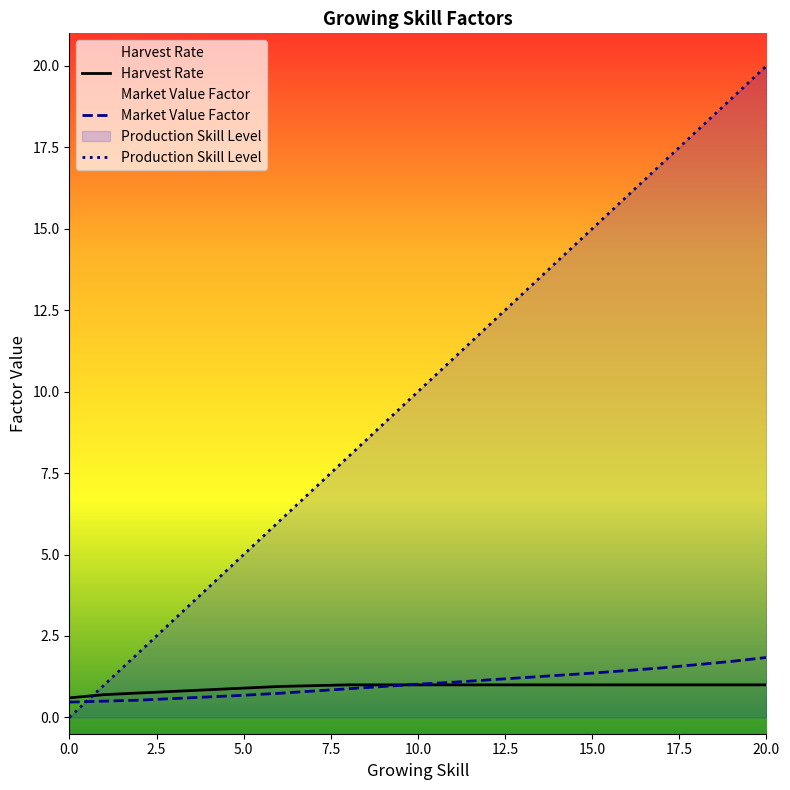

Reading right to left, transcribe all the data shown in this chart.

Harvest Rate: 1.0	1.0	1.0	1.0	1.0	1.0	1.0	1.0	1.0	1.0	1.0	1.0	1.0	1.0	0.9	0.9	0.8	0.8	0.8	0.7	0.6
Market Value Factor: 1.8	1.7	1.6	1.5	1.4	1.4	1.3	1.2	1.1	1.1	1.0	0.9	0.9	0.8	0.7	0.7	0.6	0.6	0.5	0.5	0.5
Production Skill Level: 20.0	19.0	18.0	17.0	16.0	15.0	14.0	13.0	12.0	11.0	10.0	9.0	8.0	7.0	6.0	5.0	4.0	3.0	2.0	1.0	0.0